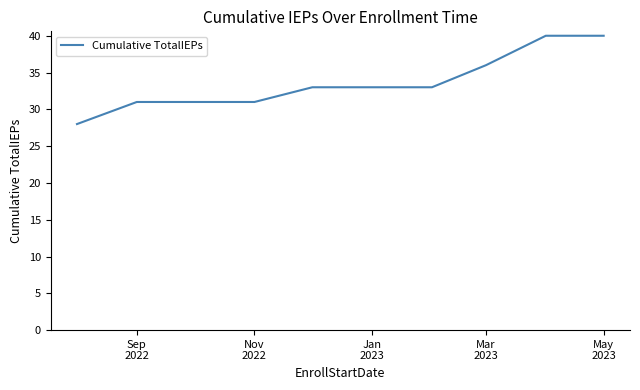

What is the maximum value shown in the chart?

40